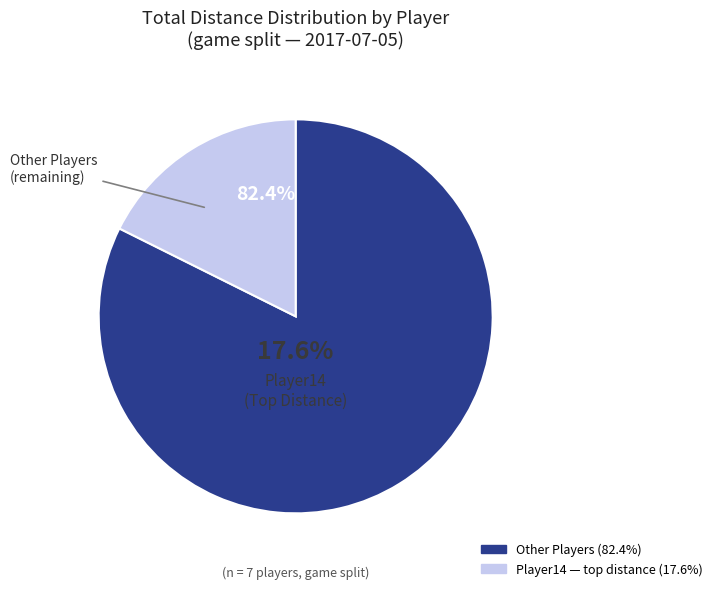

Combined, do Player10 and Player5 account for over 50%?

No